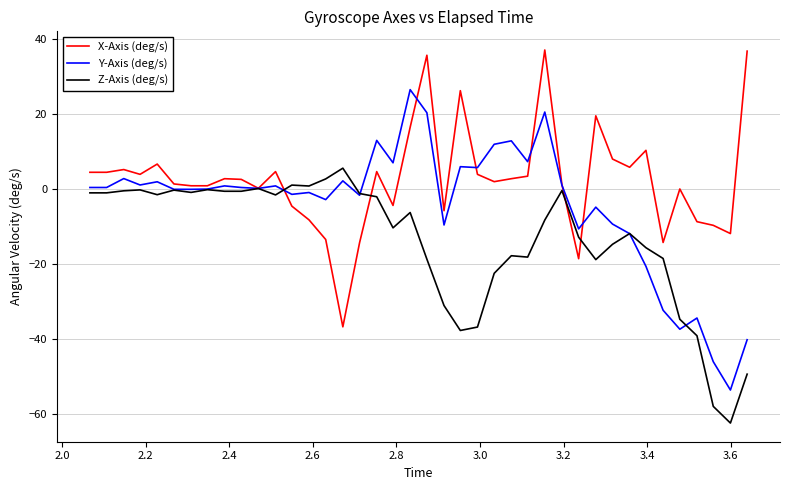

Which series ends up on top after the final intersection of X-Axis (deg/s) and Z-Axis (deg/s)?

X-Axis (deg/s)